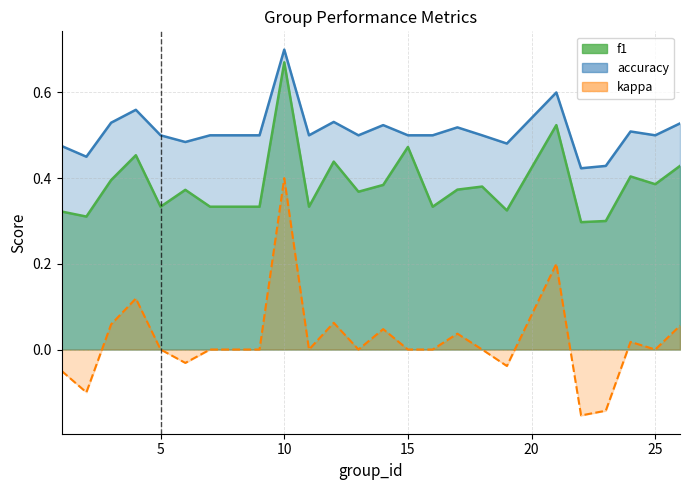

What is the difference between the maximum and minimum values in the f1 series?

0.4